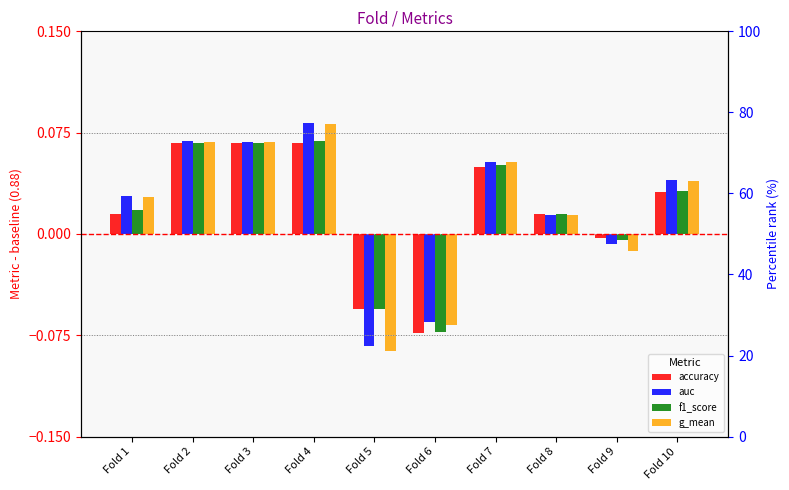

What is the sum of all g_mean values?

0.2